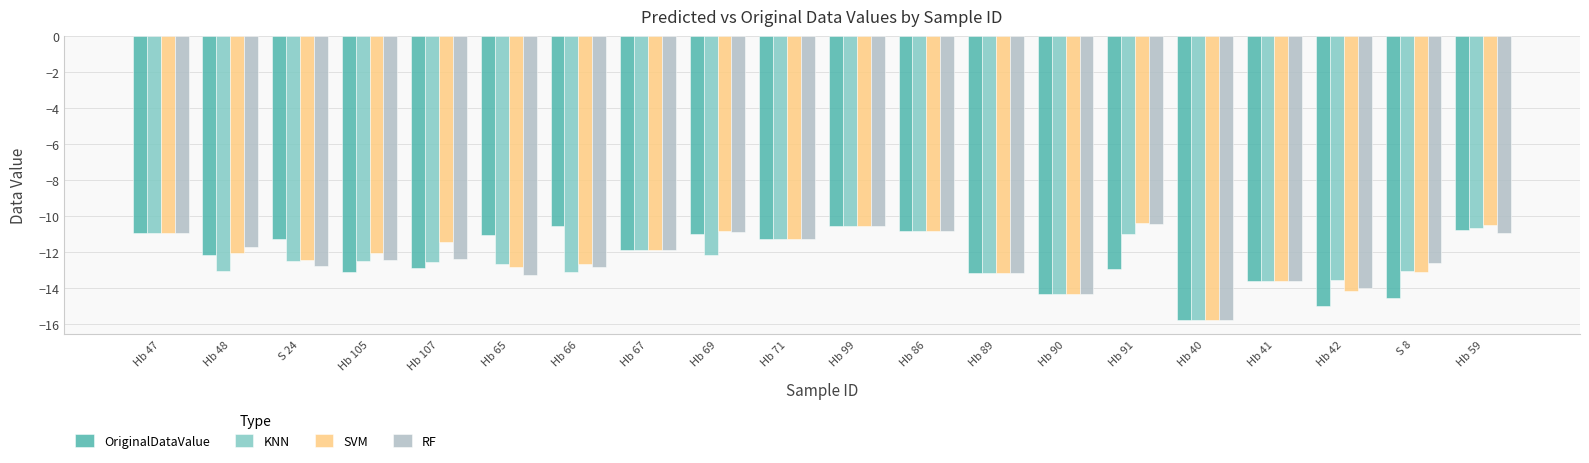

Is the value of SVM at S 8 greater than the value of RF at Hb 69?

No